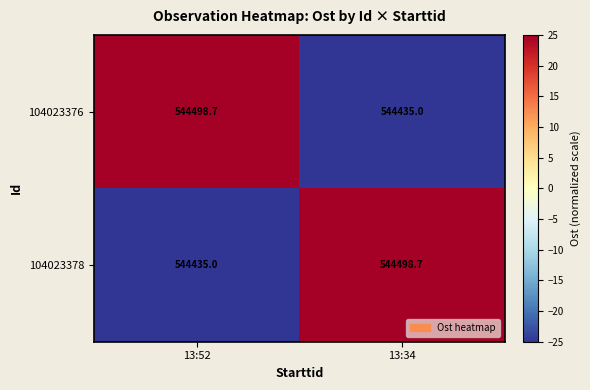

How many values in the 104023378 series are below 544498?

1